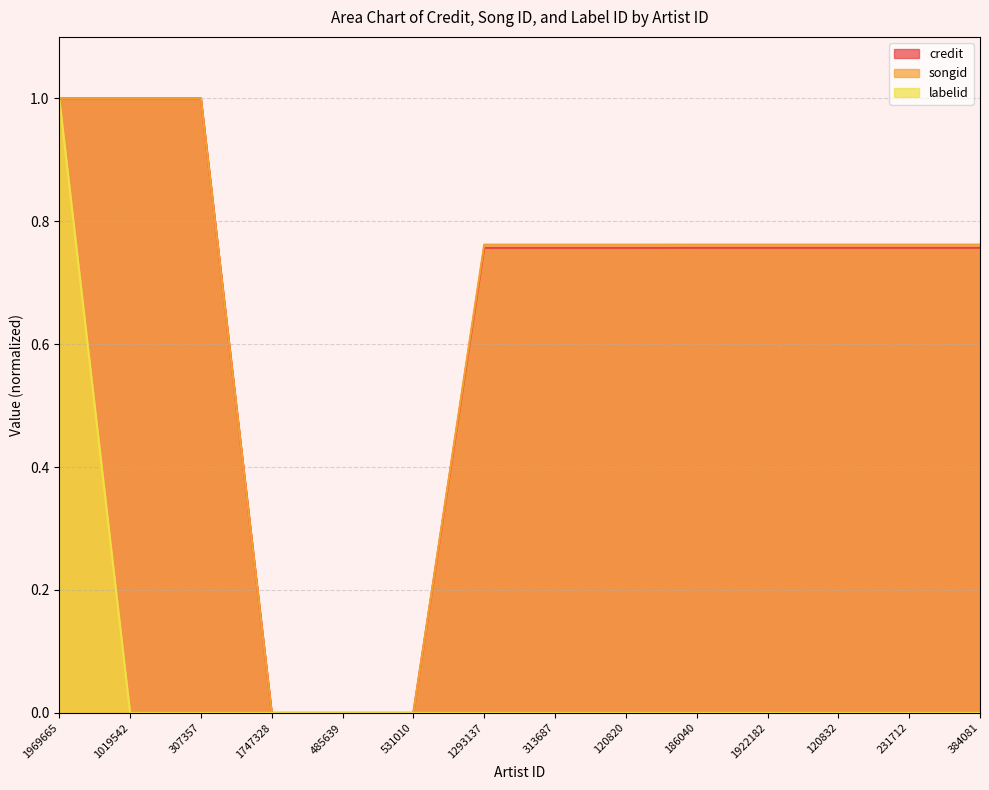

The value of songid at 1293137 is 0.5. True or false?

False